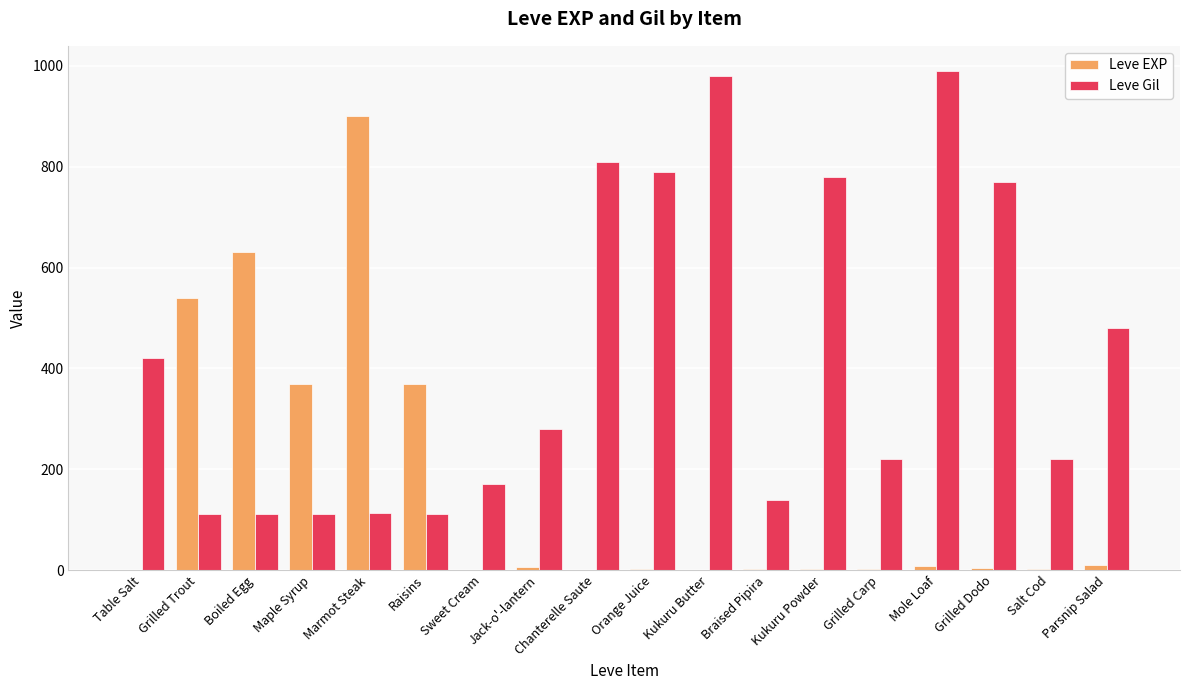

What is the greatest value displayed?

990